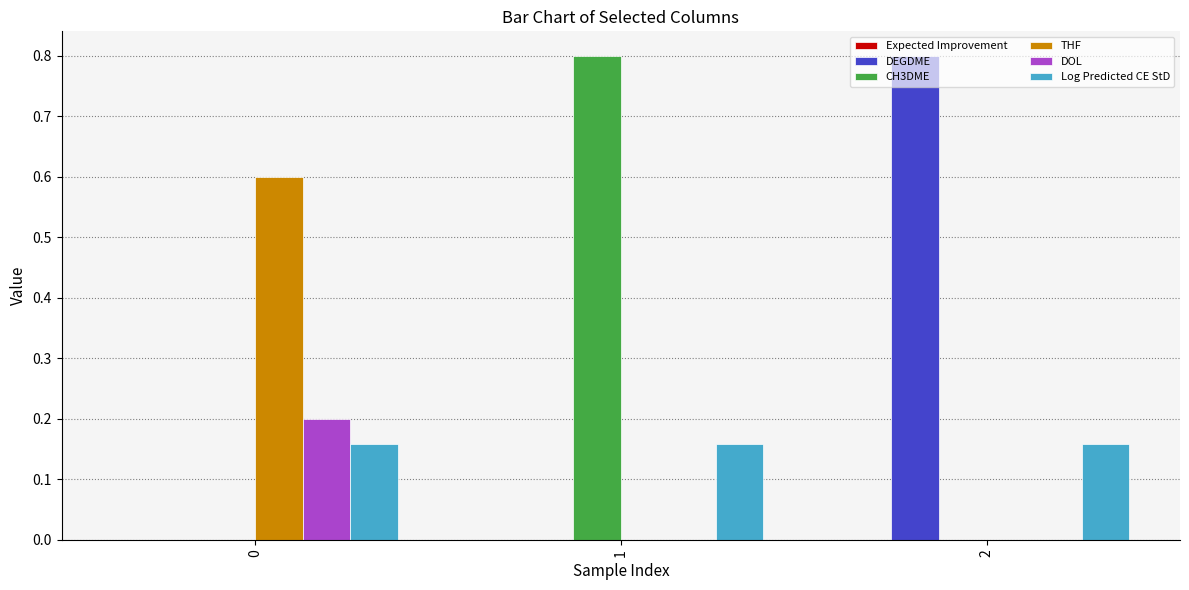

How many groups of bars are there?

3